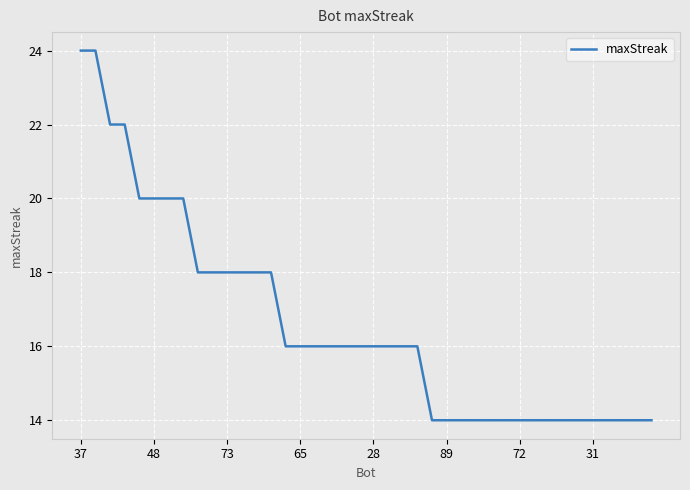

What is the greatest value displayed?

24